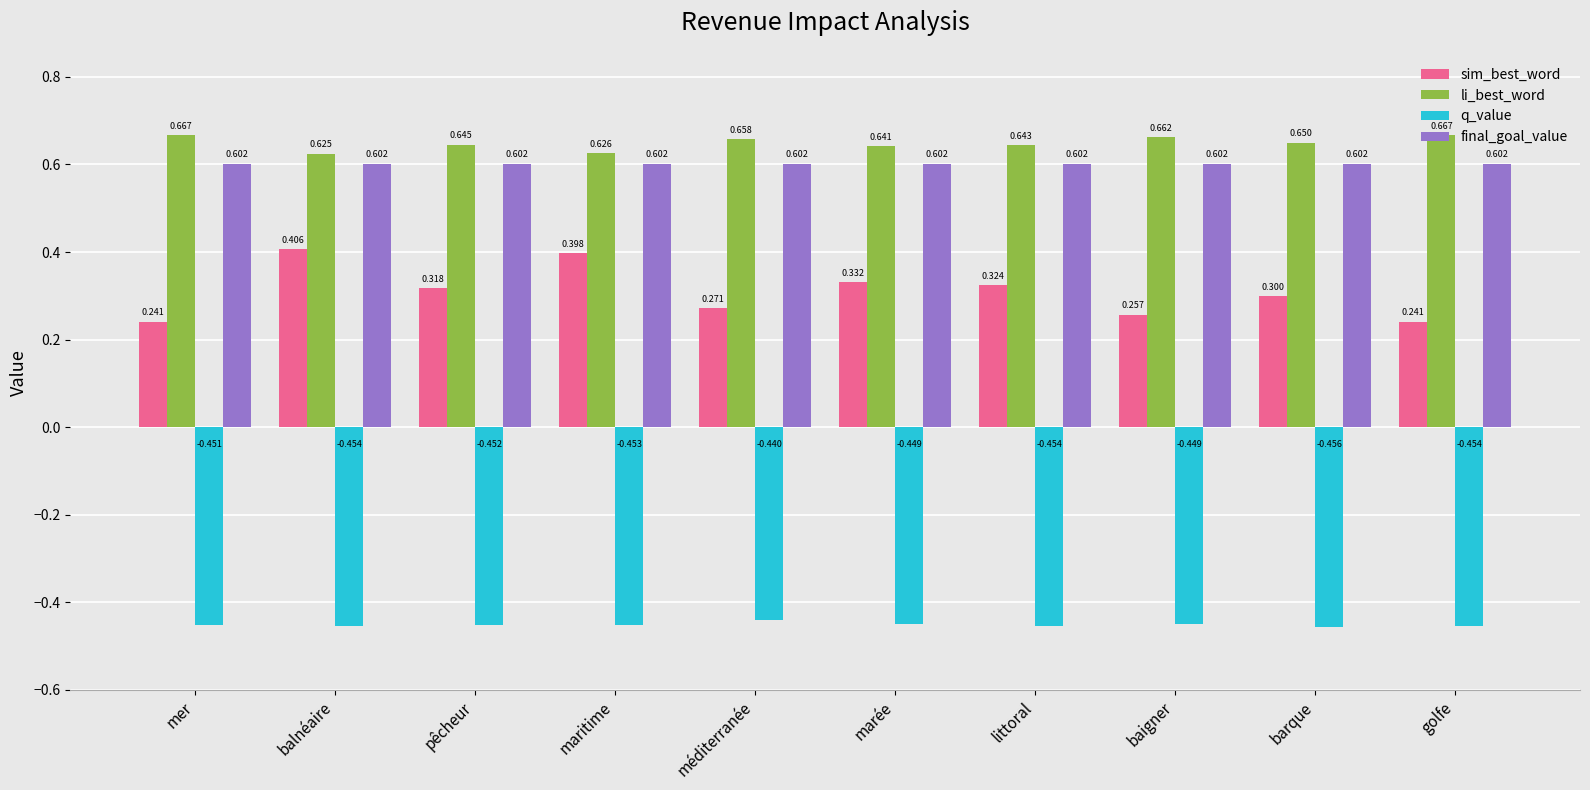

How many li_best_word values are between 0 and 1?

10